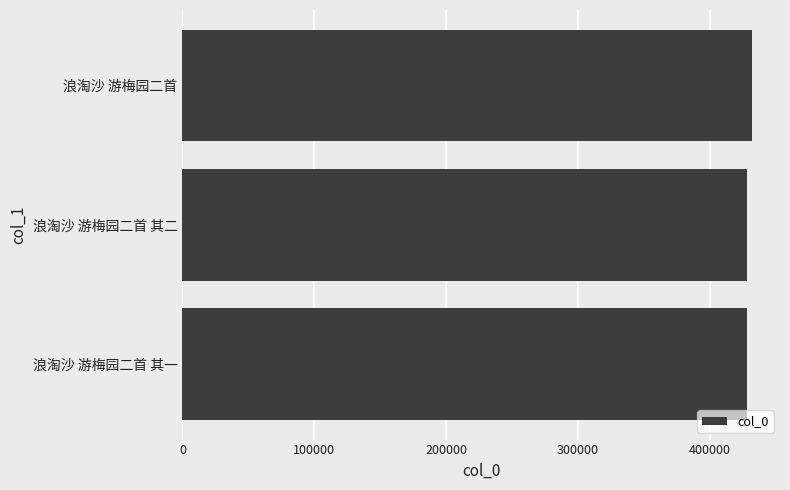

The value at 浪淘沙 游梅园二首 其一 is 428278. True or false?

True